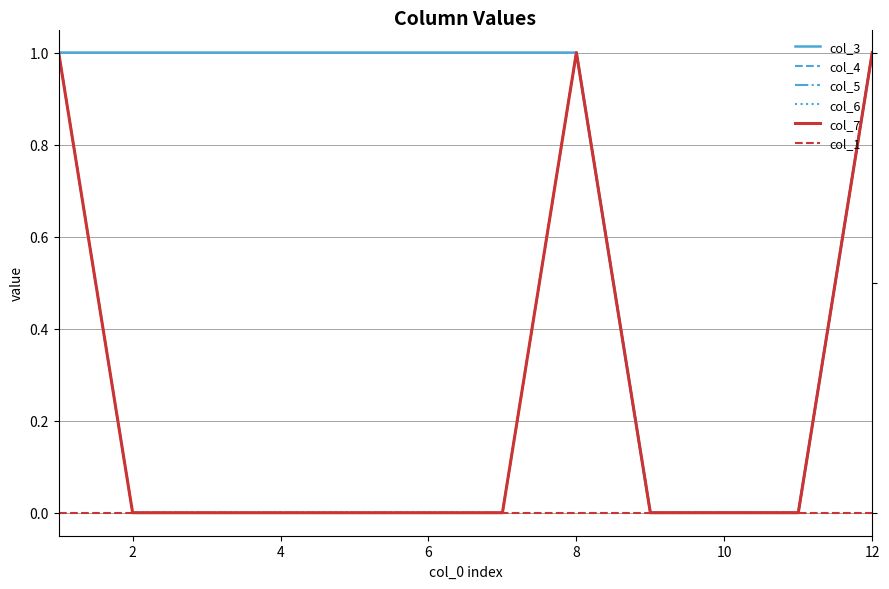

True or false: col_4 has a value of 0 at 2.

True